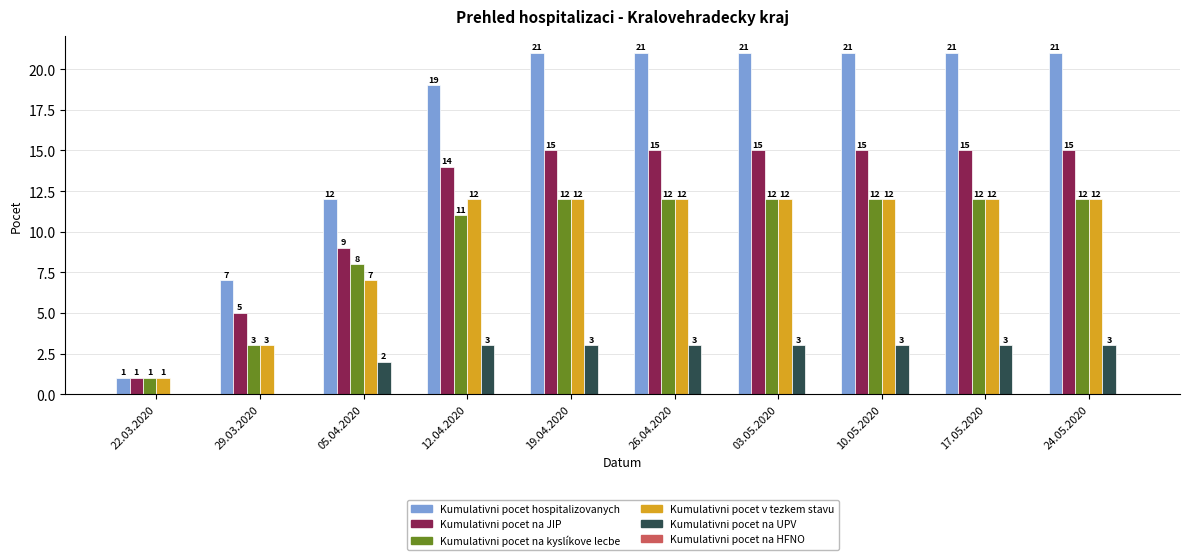

What is the sum of all Kumulativni pocet hospitalizovanych values?

165